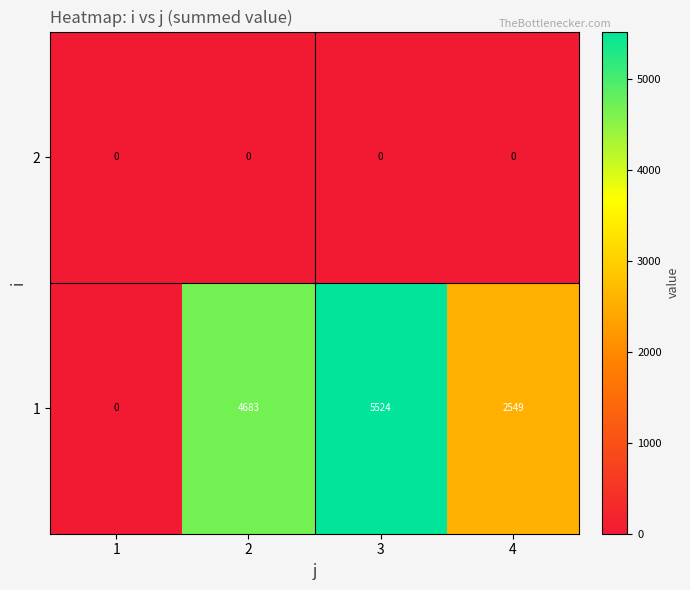

Which series has the largest total across all categories?

1